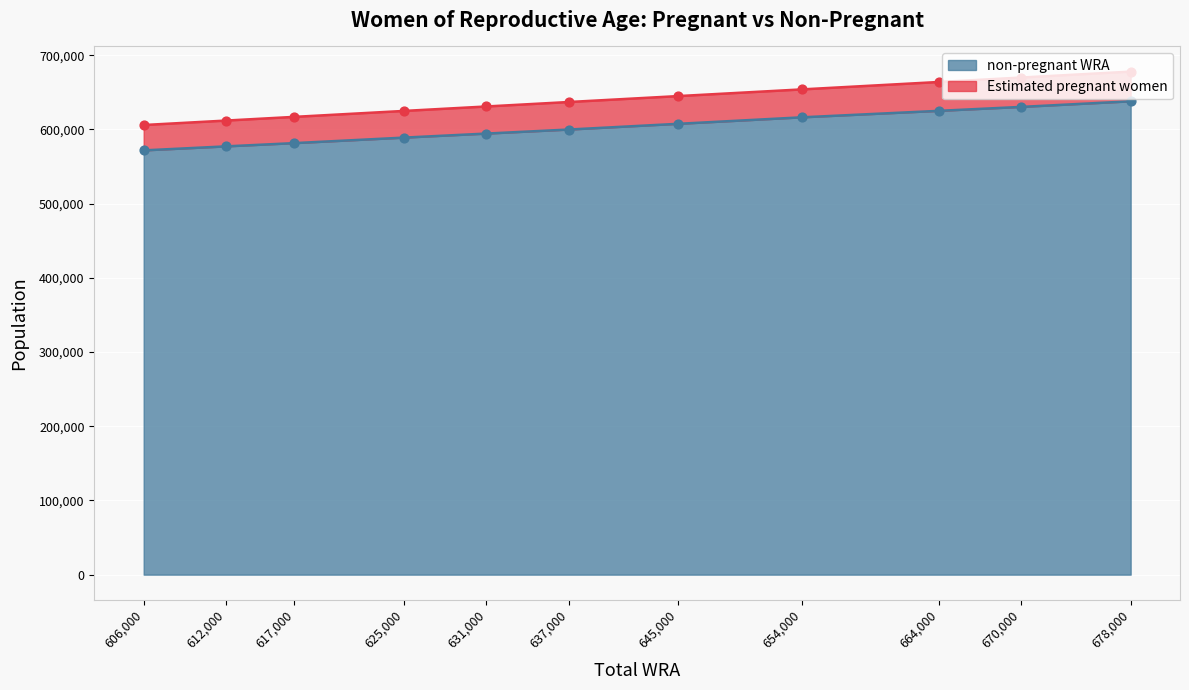

What are all the series names shown in the legend?

Estimated pregnant women, non-pregnant WRA